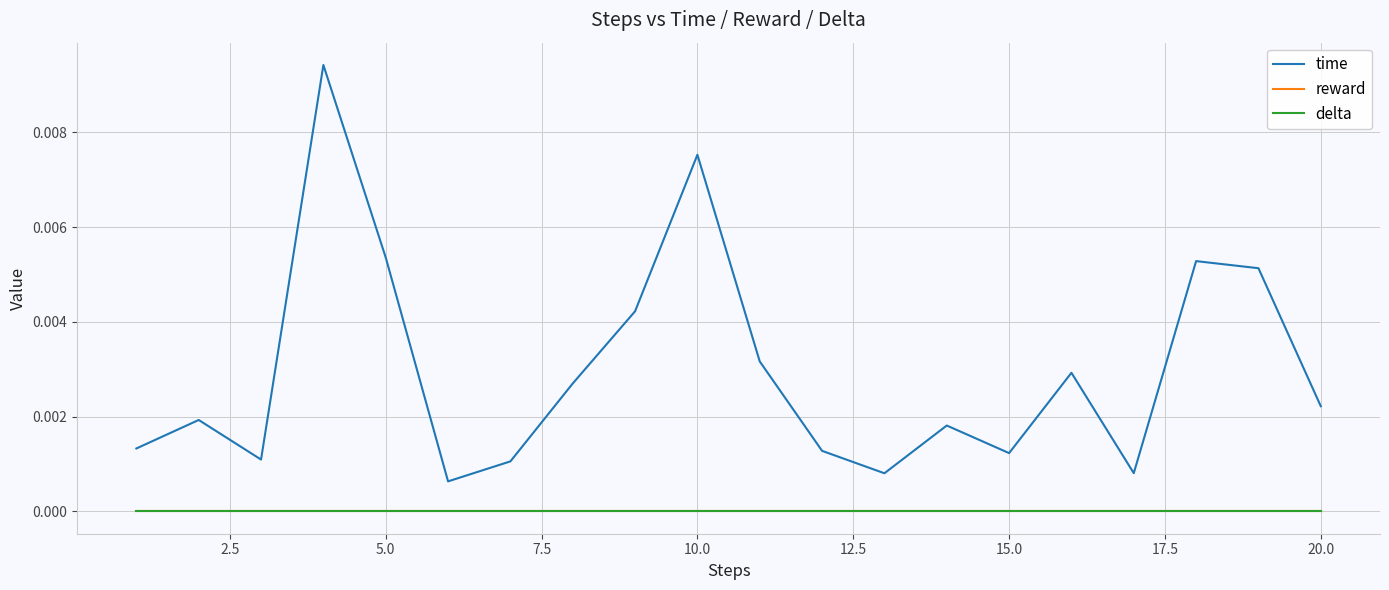

Does the chart have visible grid lines?

Yes